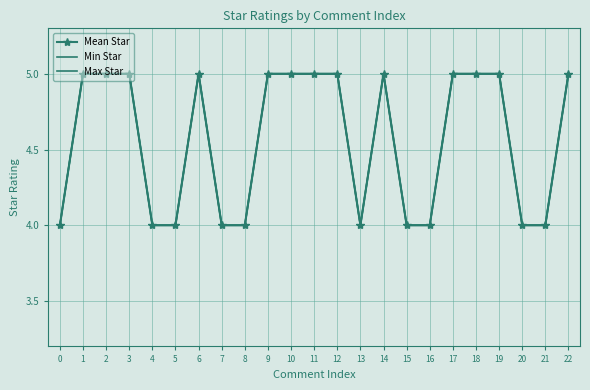

The Min Star series shows 7 at 11. True or false?

False